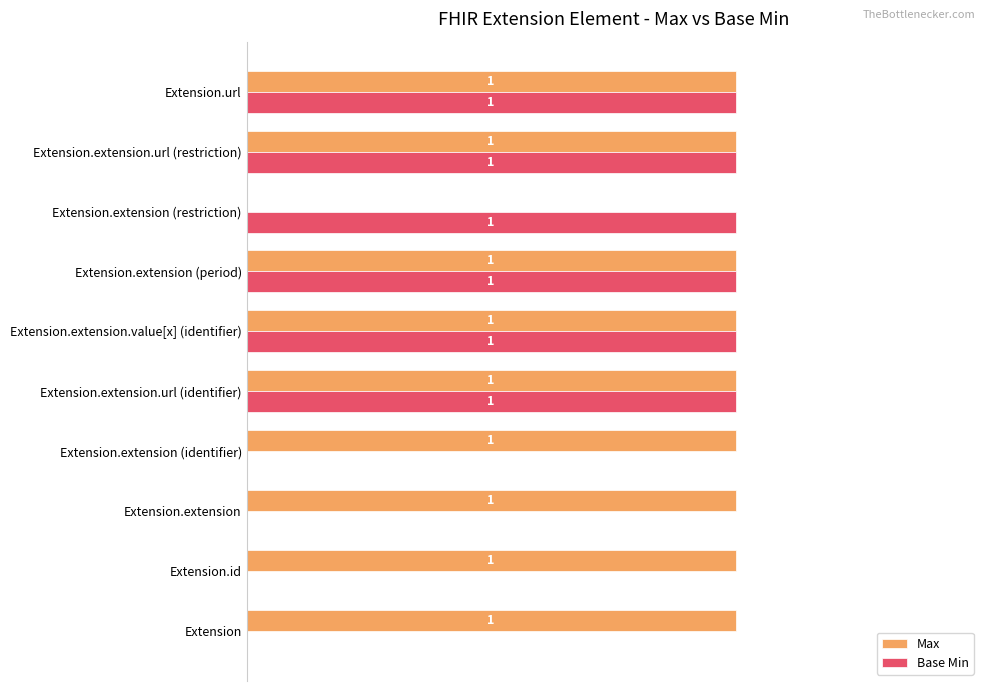

At which label is Max closest to 0?

Extension.extension (restriction)